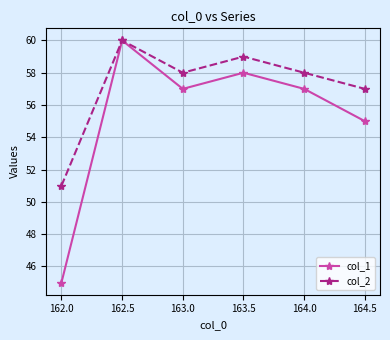

At how many categories does at least one series exceed 52?

5